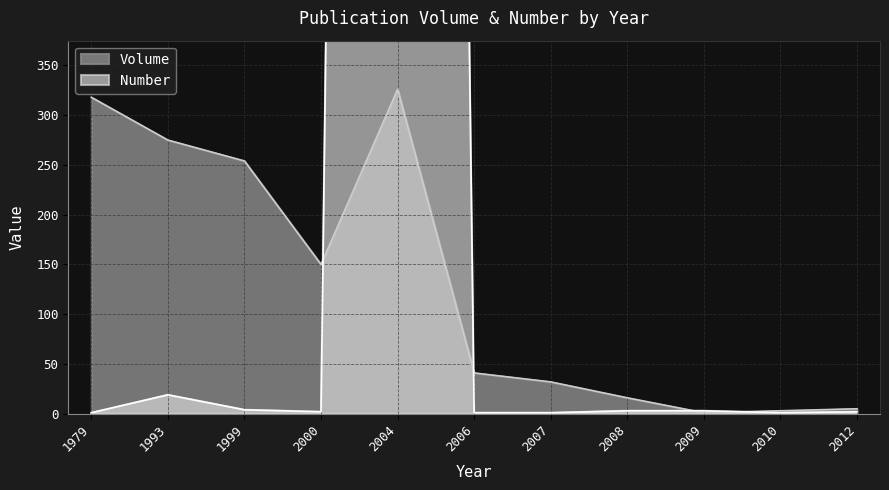

How many series are shown in this chart?

2